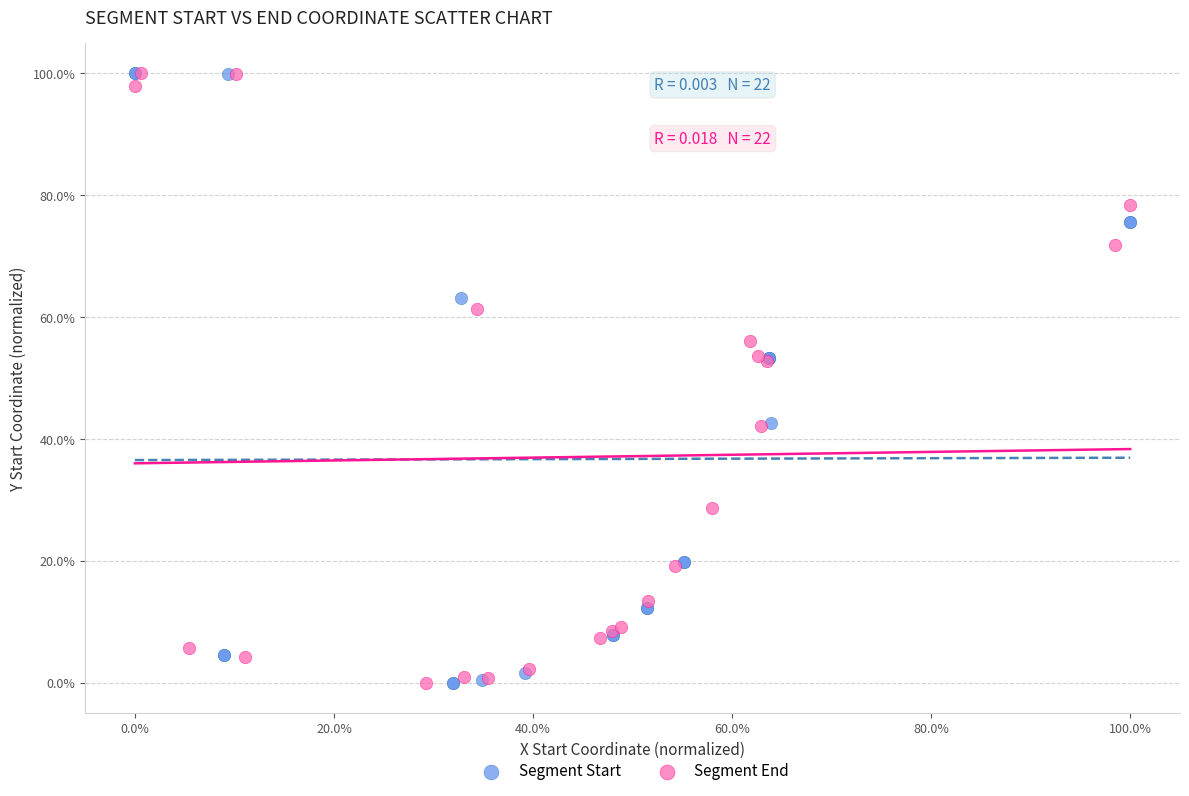

What are all the series names shown in the legend?

Segment Start, Segment End